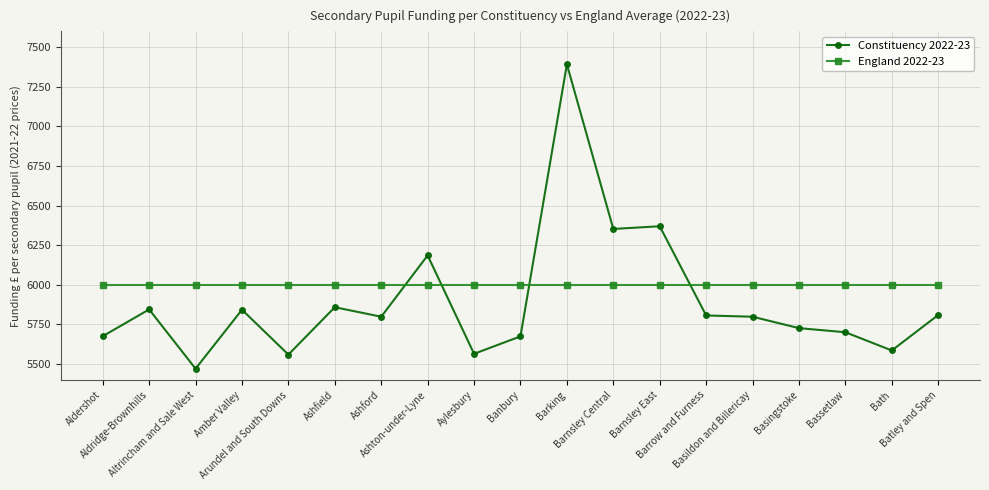

Which series ends up on top after the final intersection of Constituency 2022-23 and England 2022-23?

England 2022-23